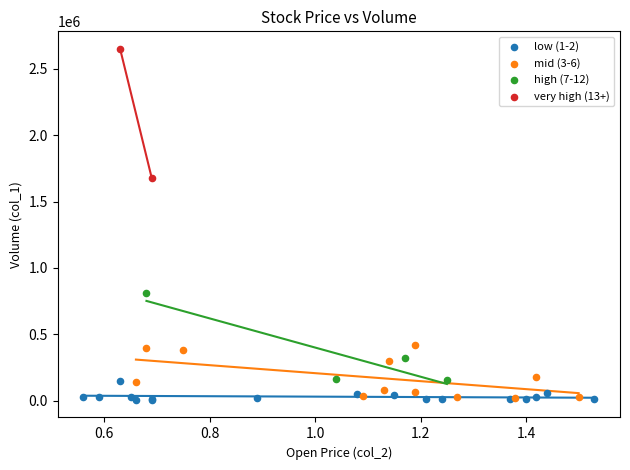

Which series contains the highest Y value?

very high (13+)